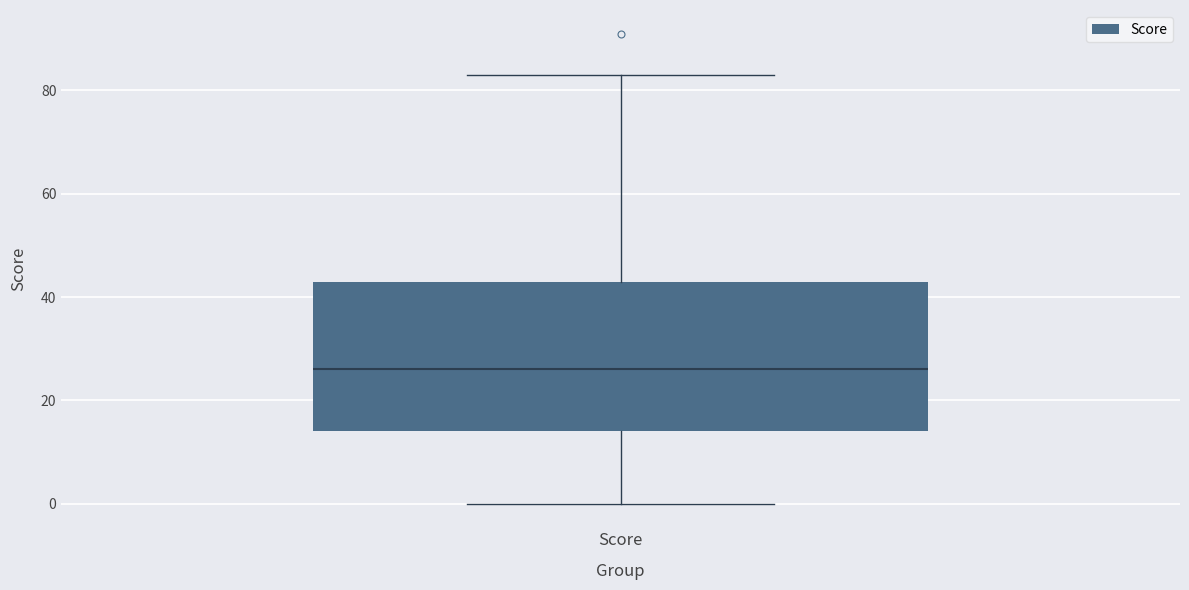

Where is the upper edge of the box for Score on the y-axis? The values are not printed on the chart, so give them approximately, as read against the axis.

44